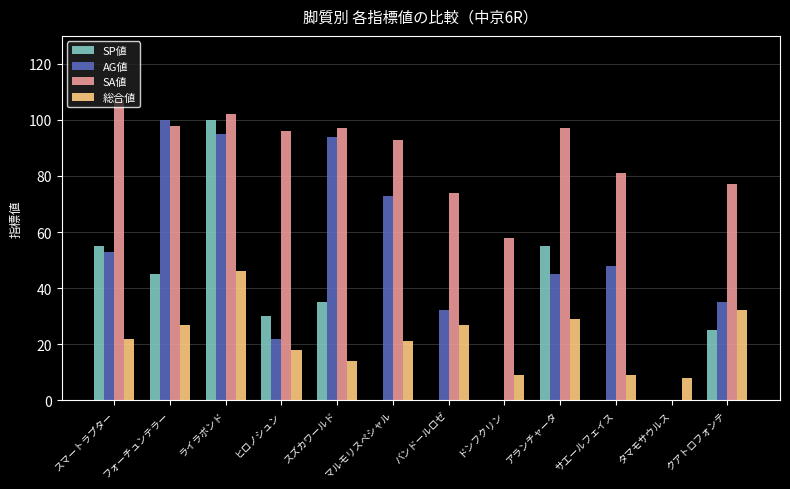

What is the spread (max minus min) of values at フォーチュンテラー?

73